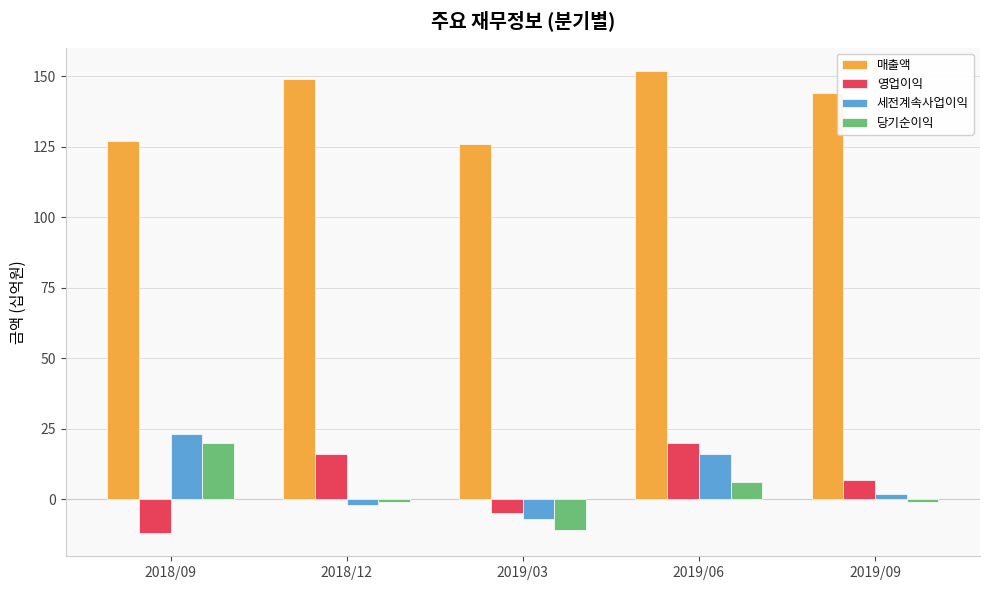

Does the chart contain stacked bars?

No